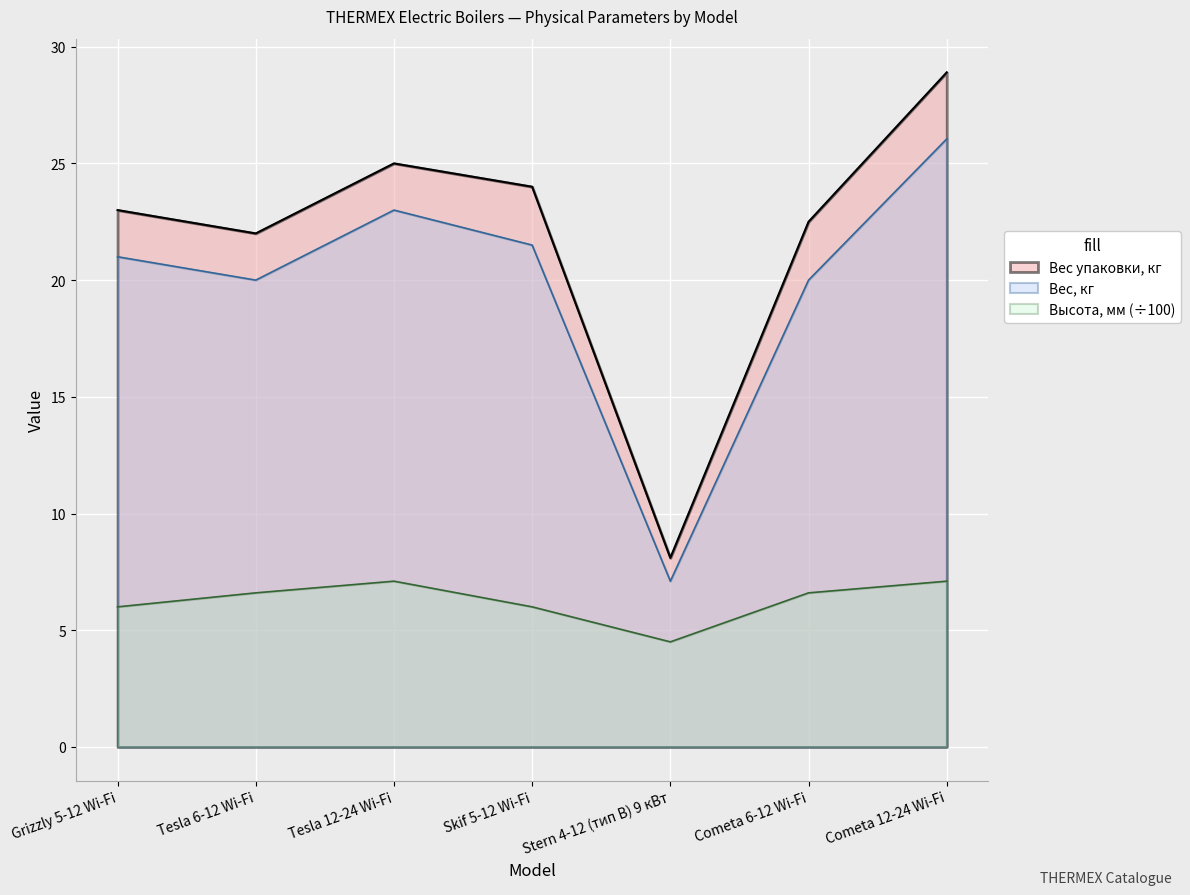

What is the spread (max minus min) of values at Stern 4-12 (тип B) 9 кВт?

3.6